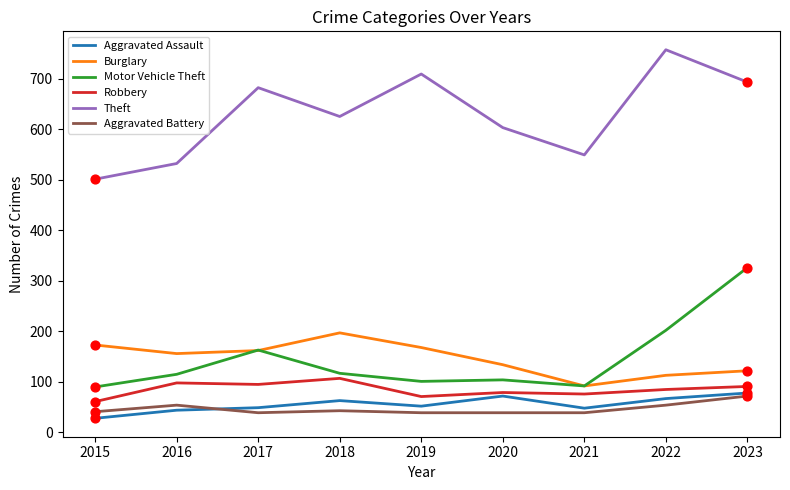

What is the total value across all series at 2023?

1382